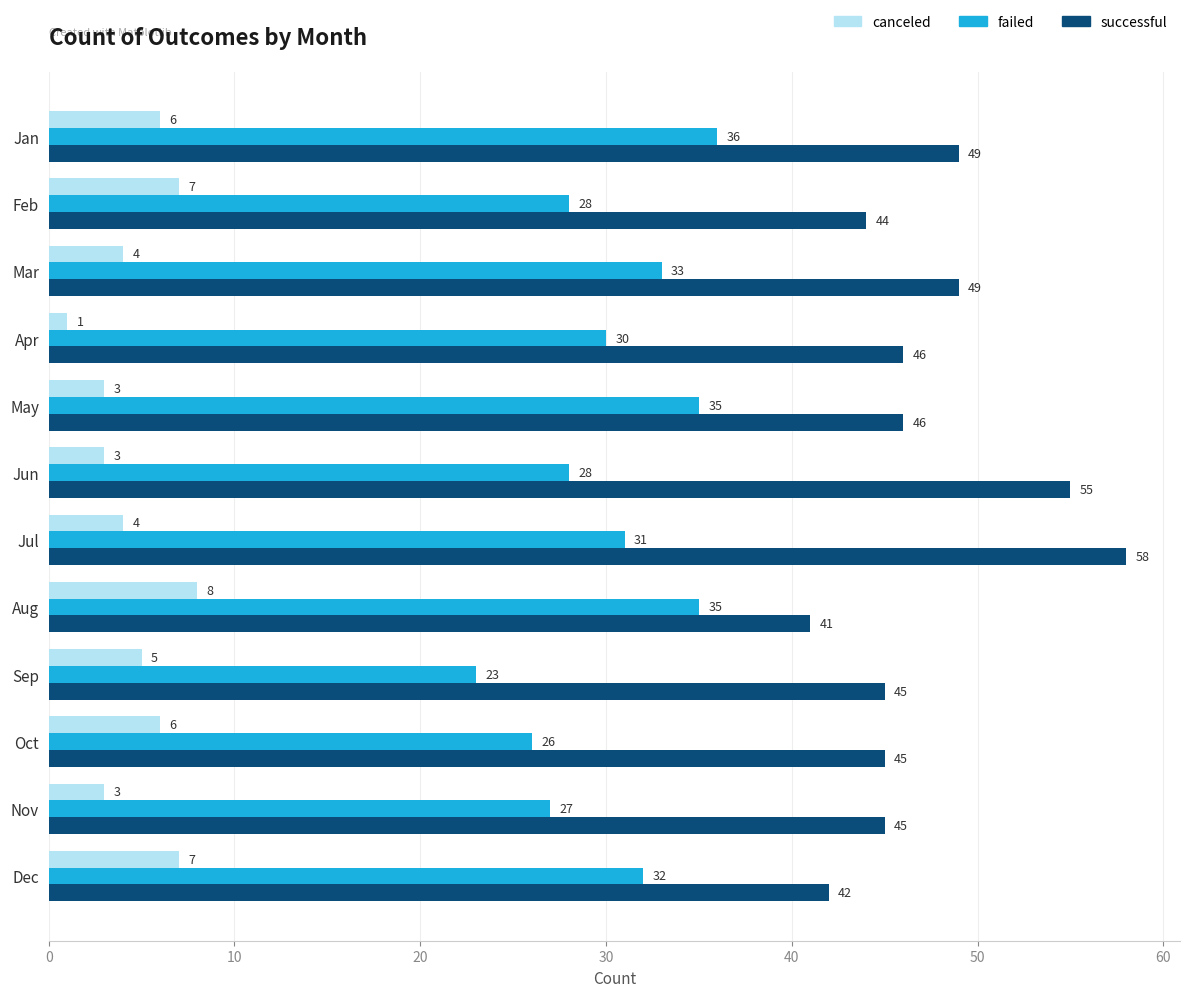

At Jan, list the series in order from smallest to largest.

canceled, failed, successful